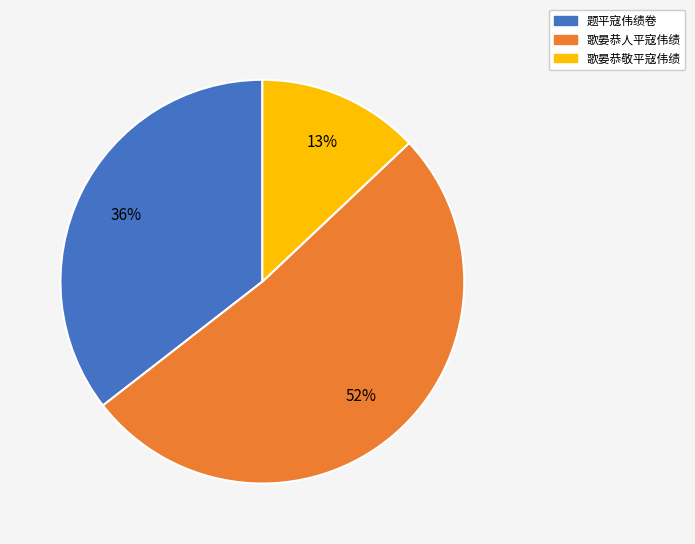

Do 歌晏恭人平寇伟绩 and 歌晏恭敬平寇伟绩 together represent more than half of the pie?

Yes